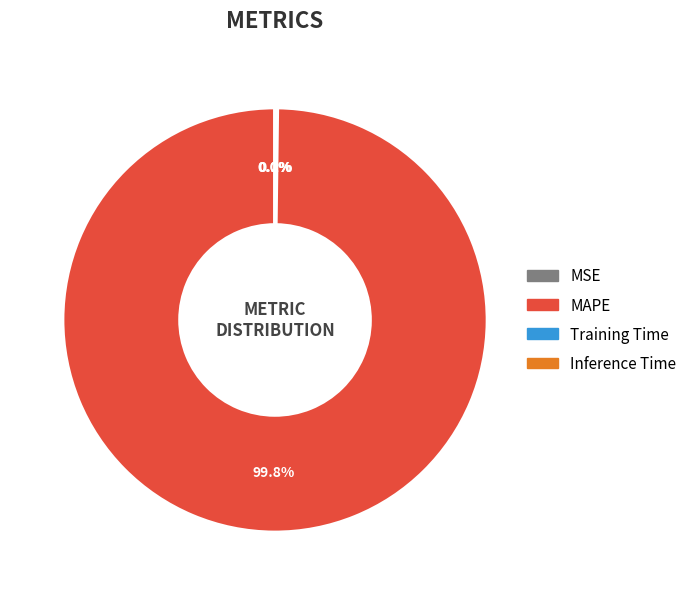

Does any single category account for the majority?

Yes